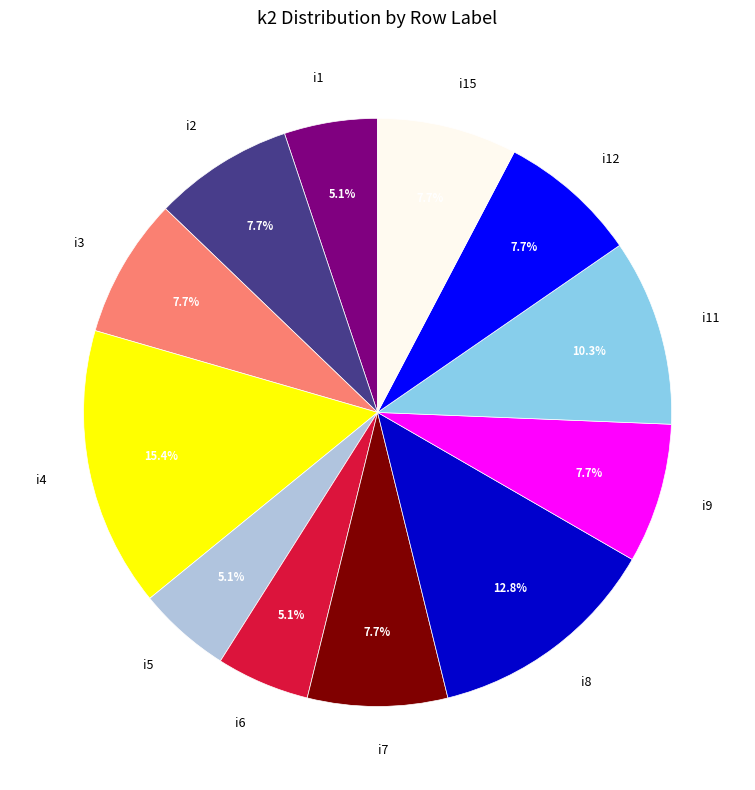

Is there a majority slice in this chart?

No